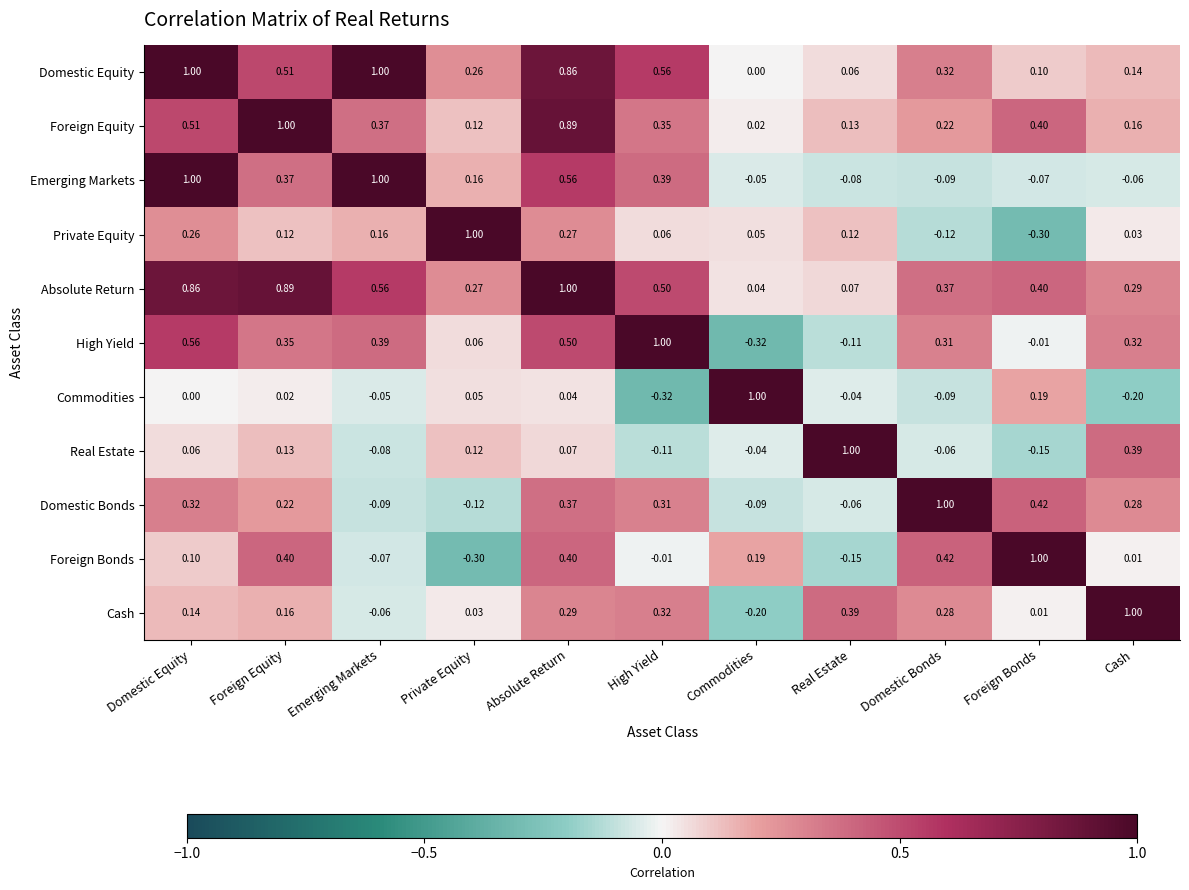

At which label does Commodities reach its minimum?

High Yield